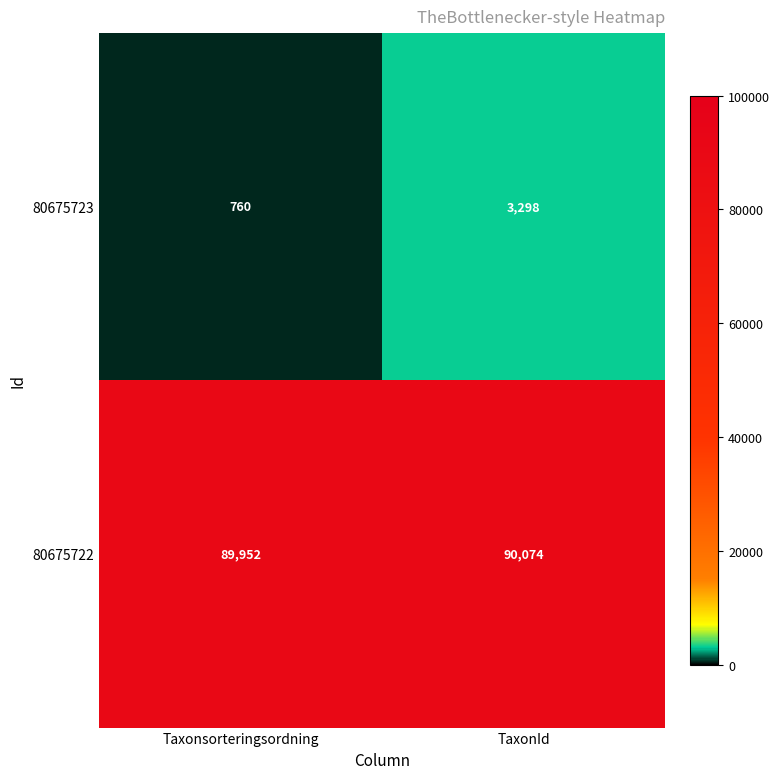

Rank the series at Taxonsorteringsordning from highest to lowest value.

80675722, 80675723